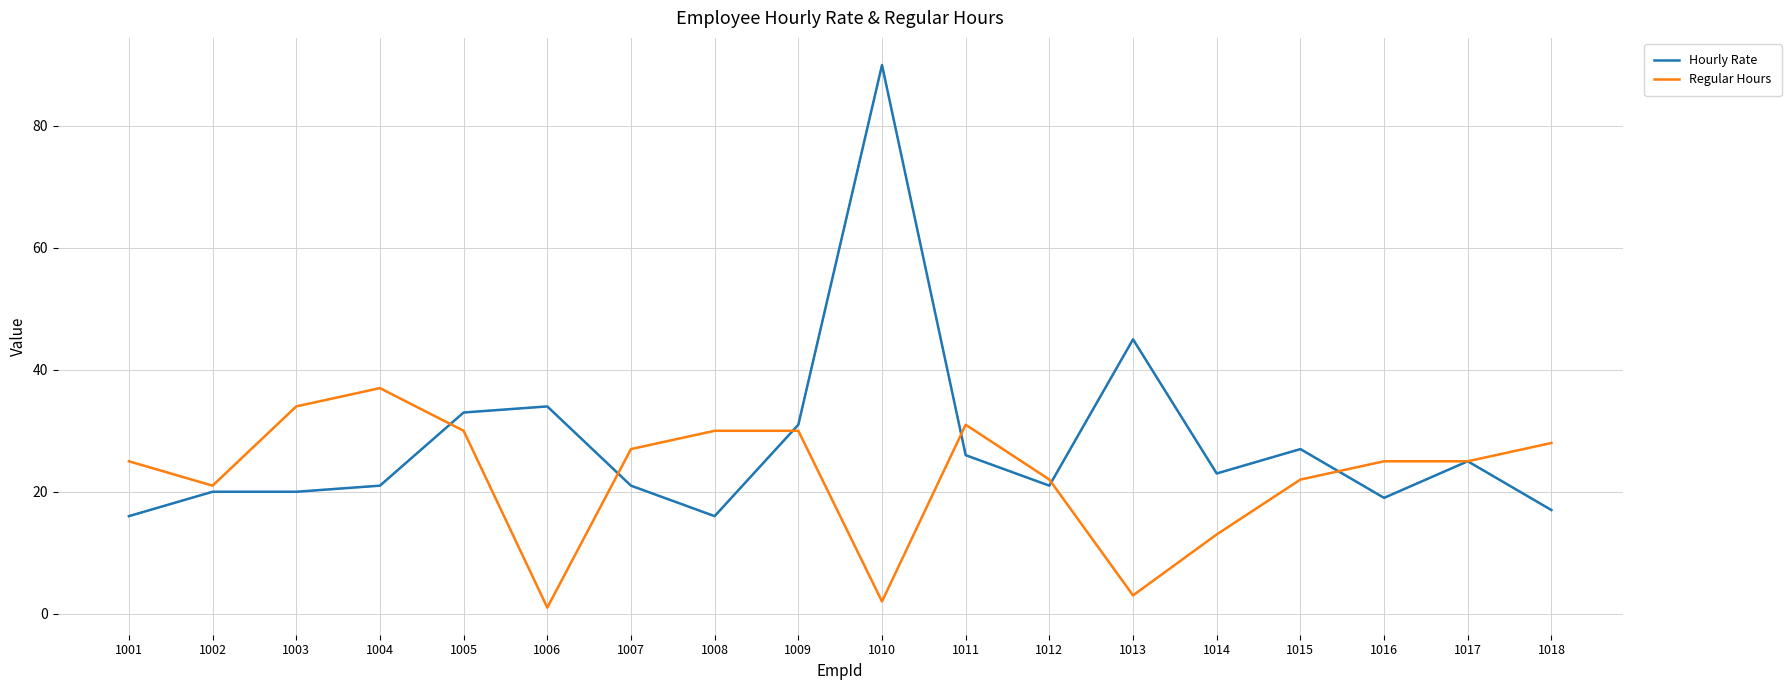

What is the difference between the highest and lowest values at 1014?

10